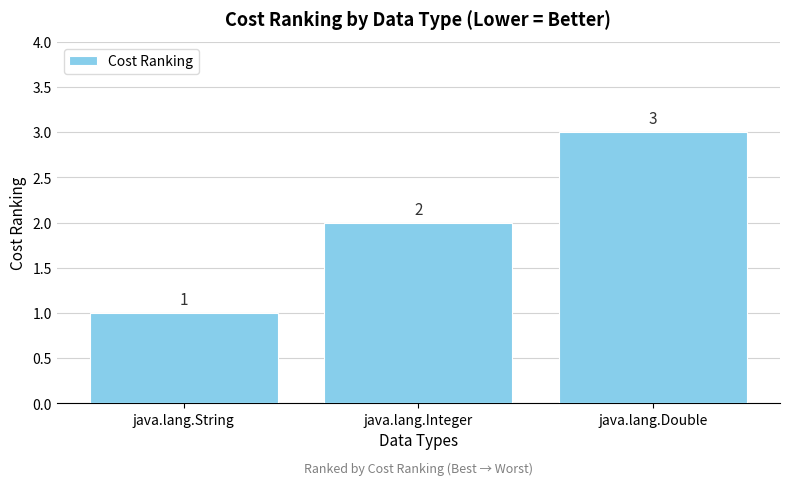

Does the chart contain stacked bars?

No